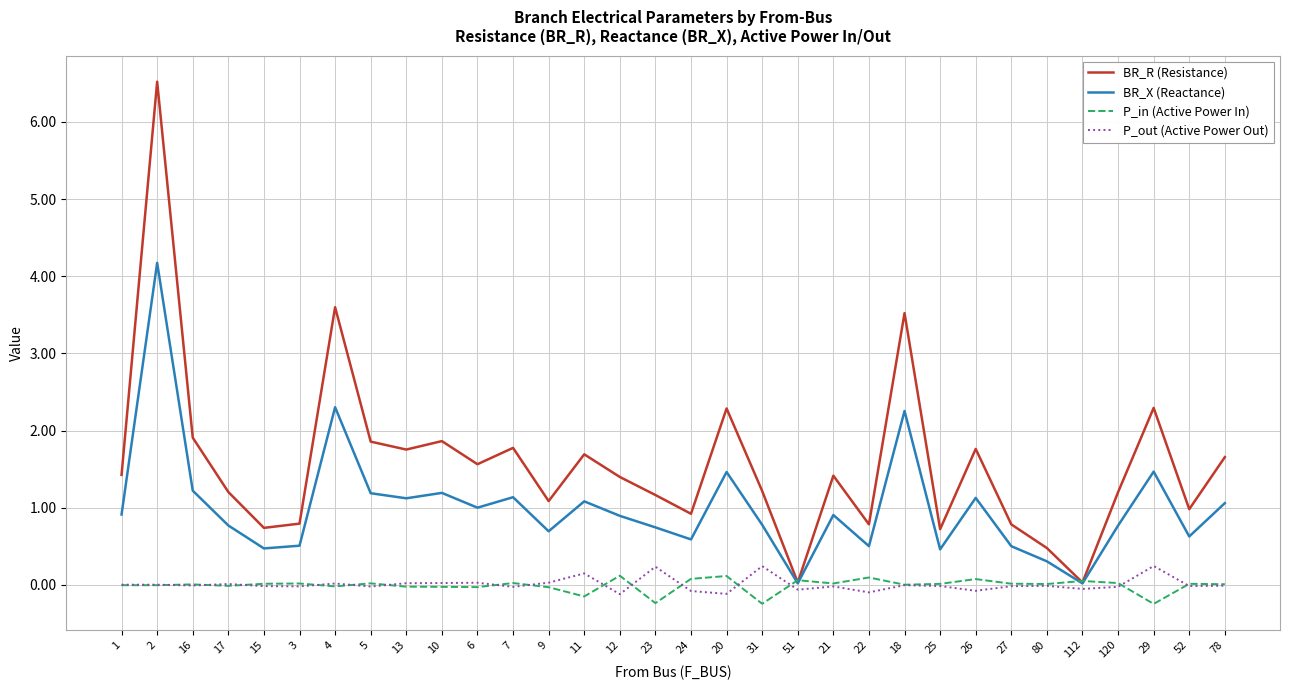

What is the difference between the maximum and minimum values in the P_out (Active Power Out) series?

0.4